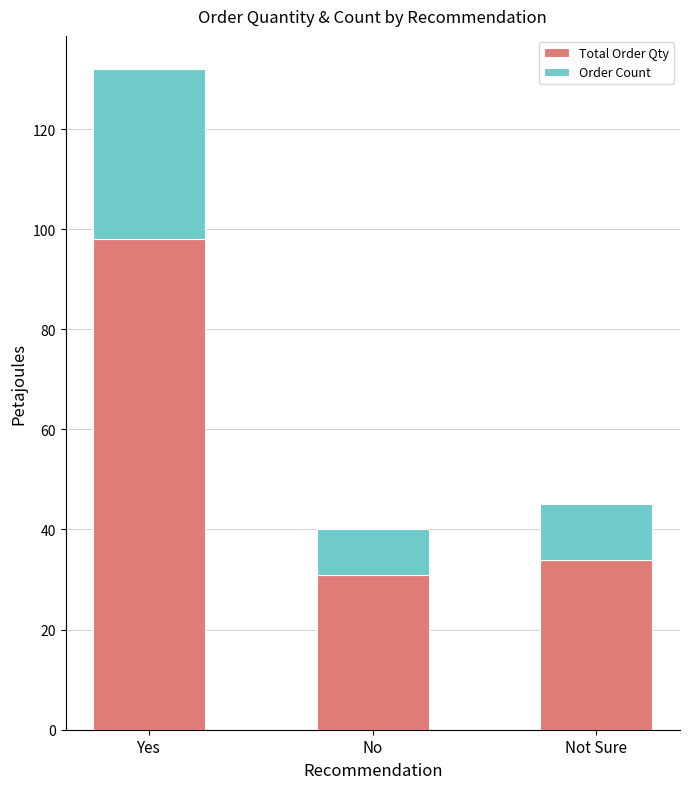

Reading left to right, what are the values for Total Order Qty?

98	31	34